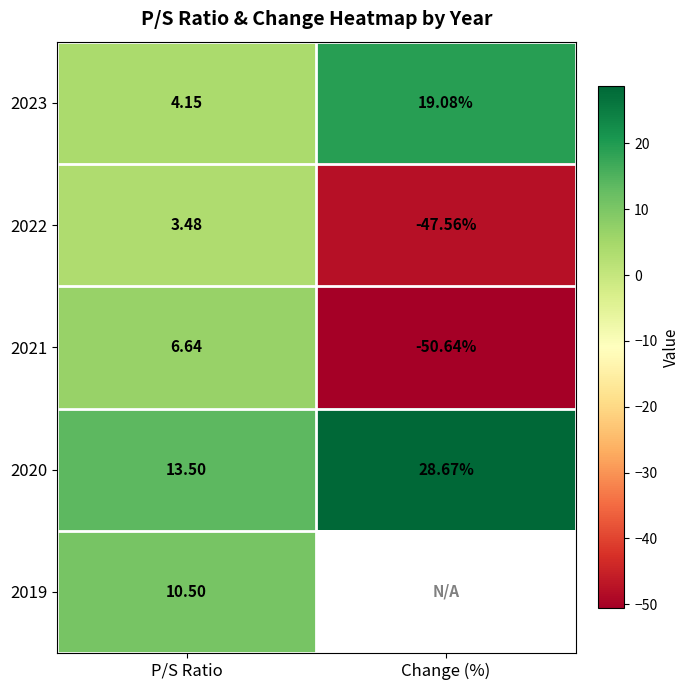

What is the sum of the 2023 values at P/S Ratio and Change (%)?

23.2